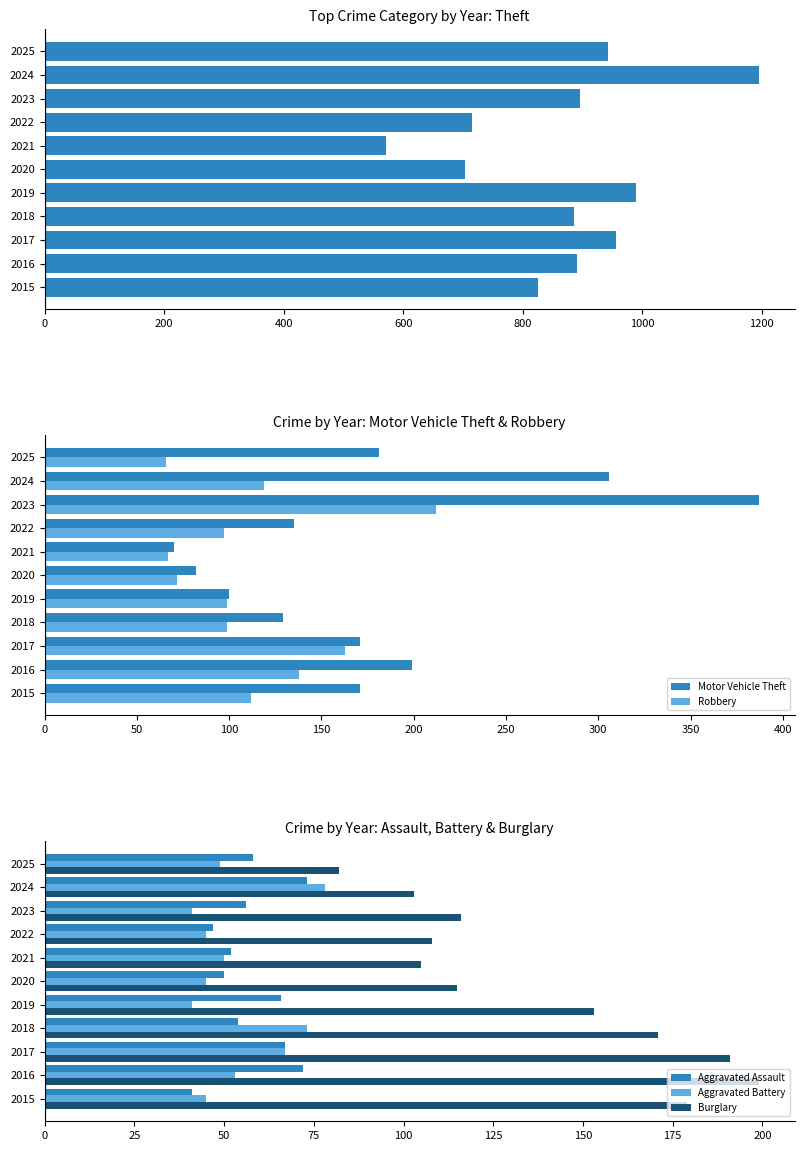

Count the number of data series in this chart.

6